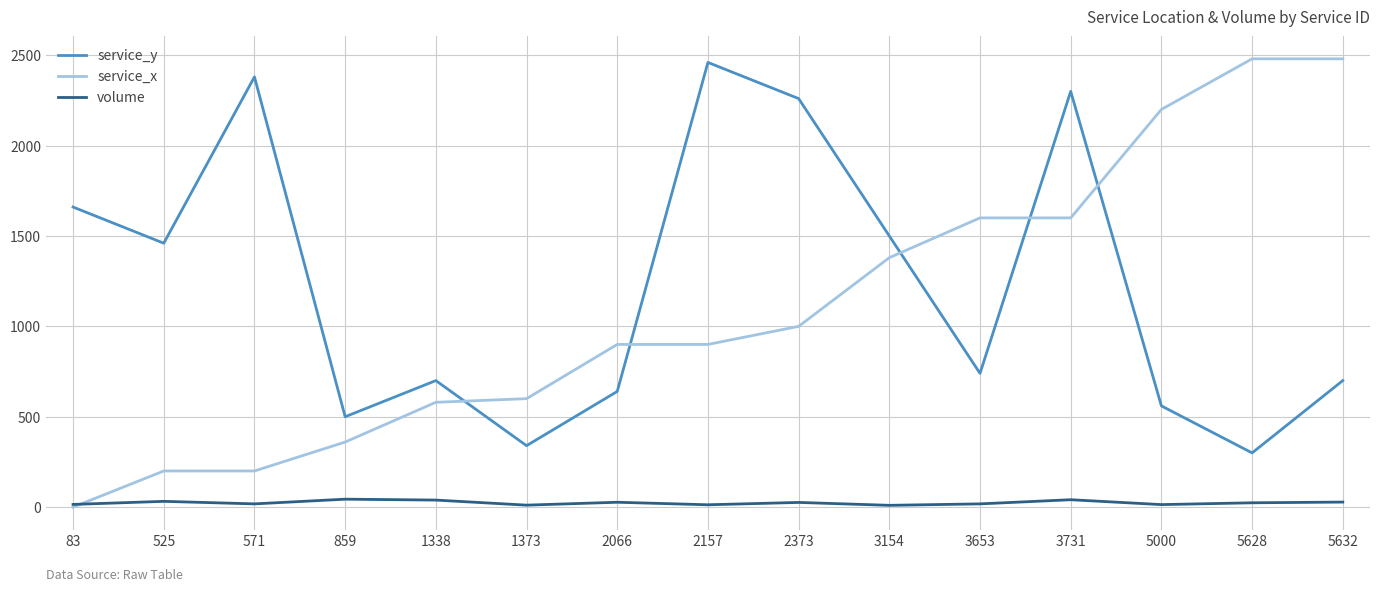

Is this an area chart (filled region under the line)?

No